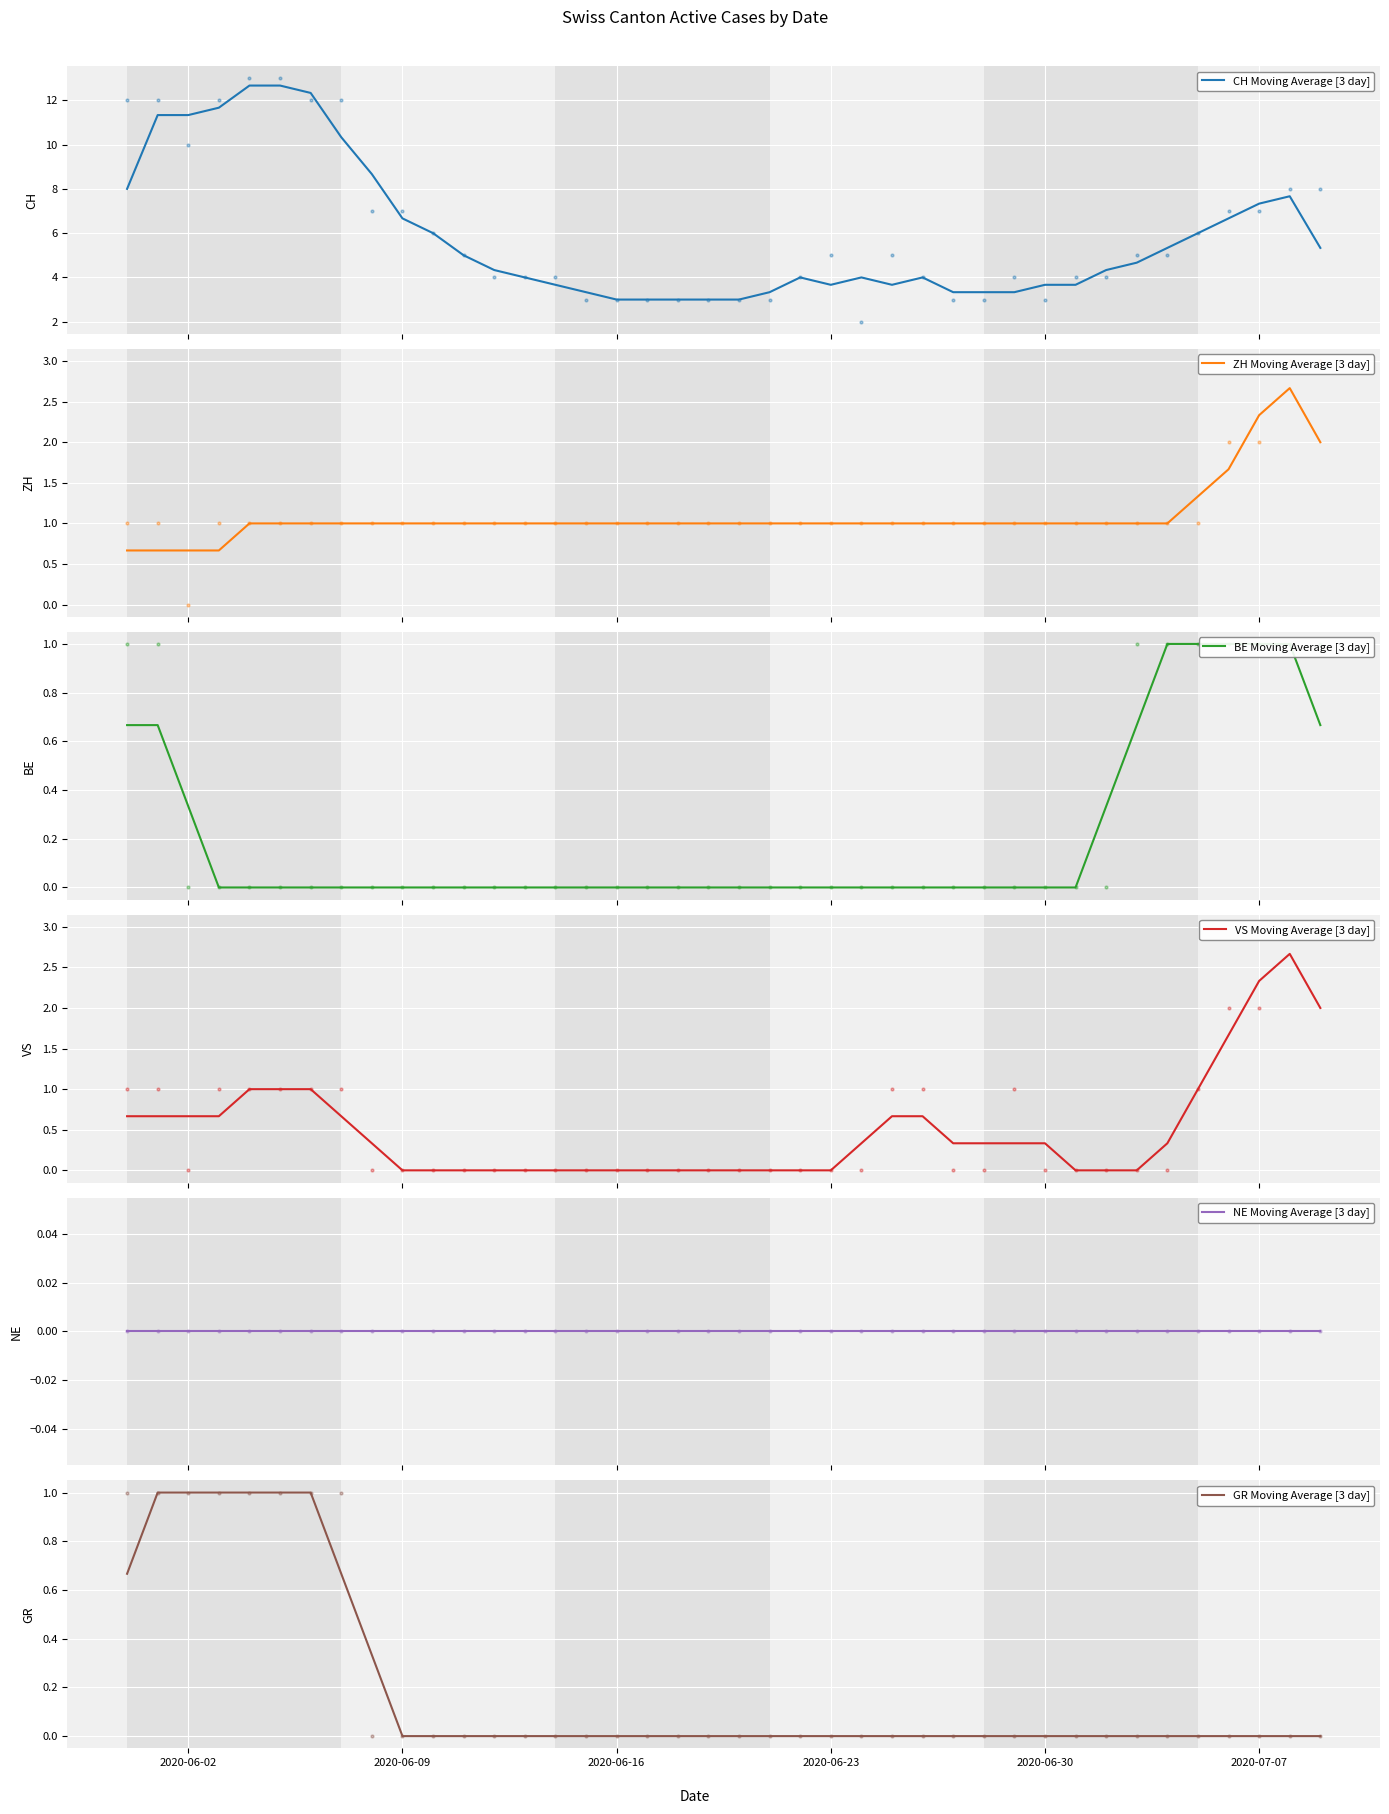

Which series has the largest total across all categories?

CH Moving Average [3 day]